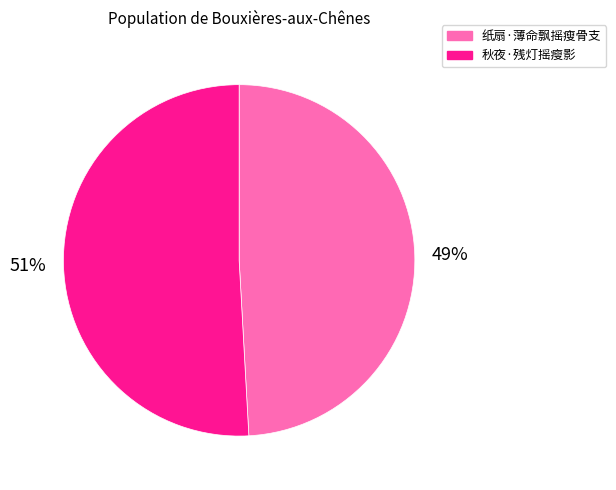

Is the sum of 纸扇·薄命飘摇瘦骨支 and 秋夜·残灯摇瘦影 greater than half?

Yes